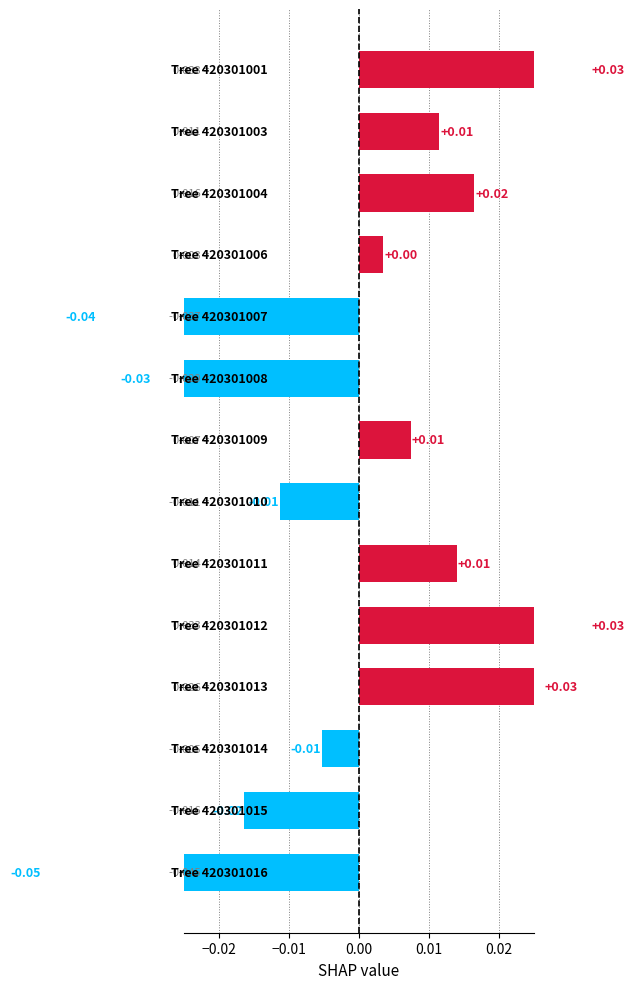

How many positive values are there?

8